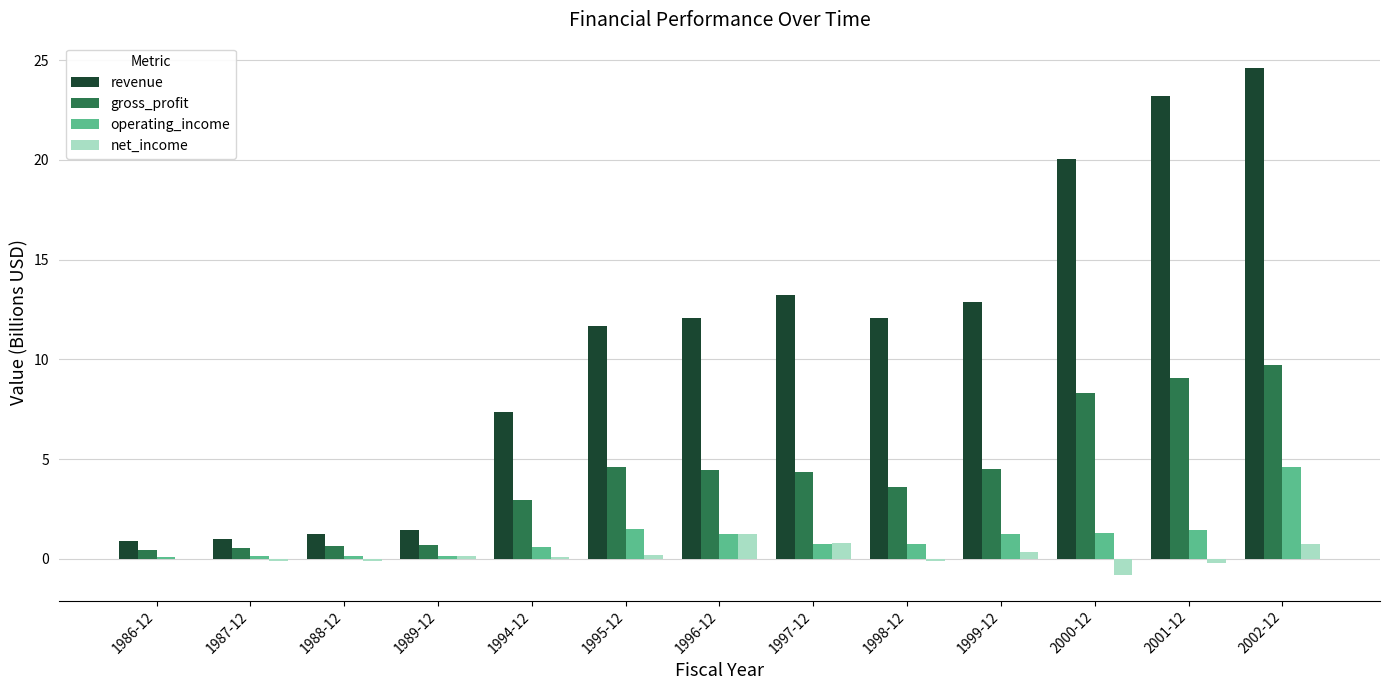

Which series has the largest total across all categories?

revenue